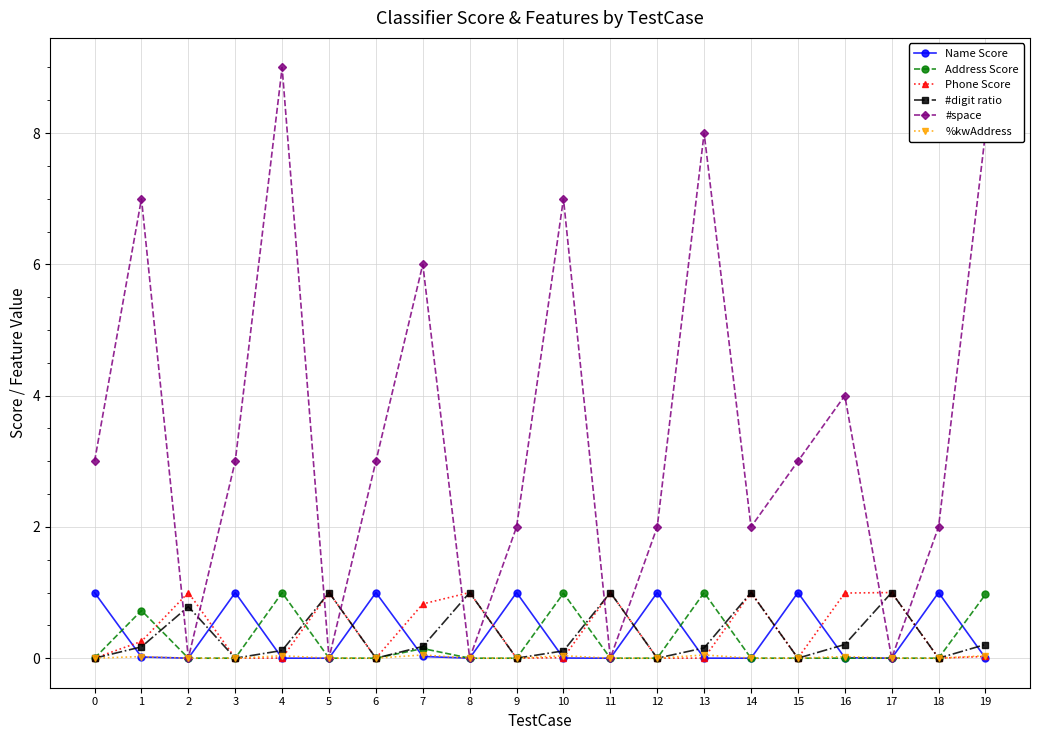

At which category does the chart reach its peak across all series?

4